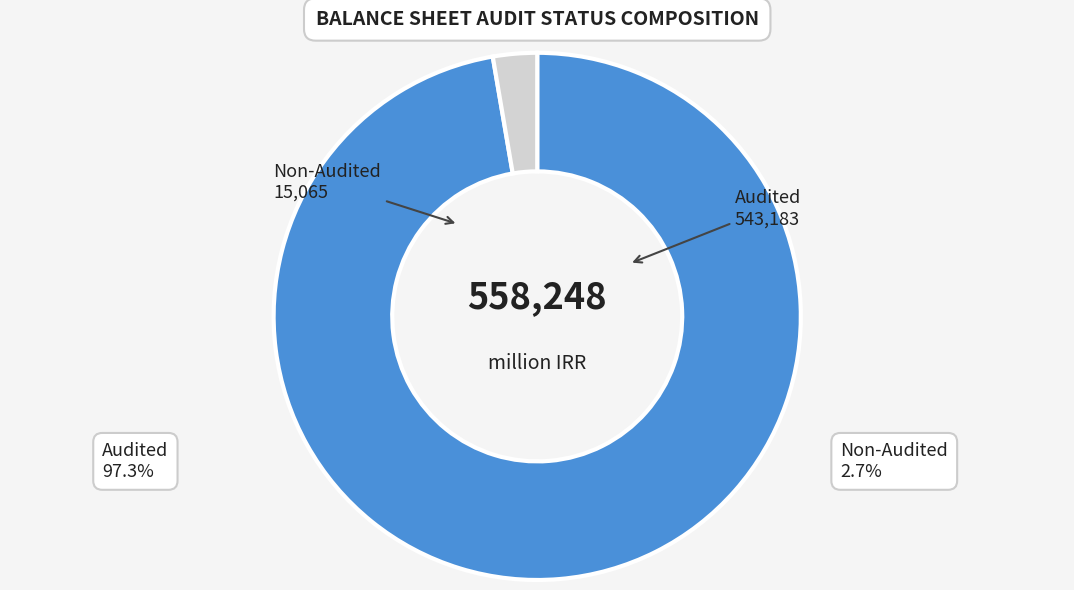

What percentage is the non_audited slice, to the nearest percent?

3%